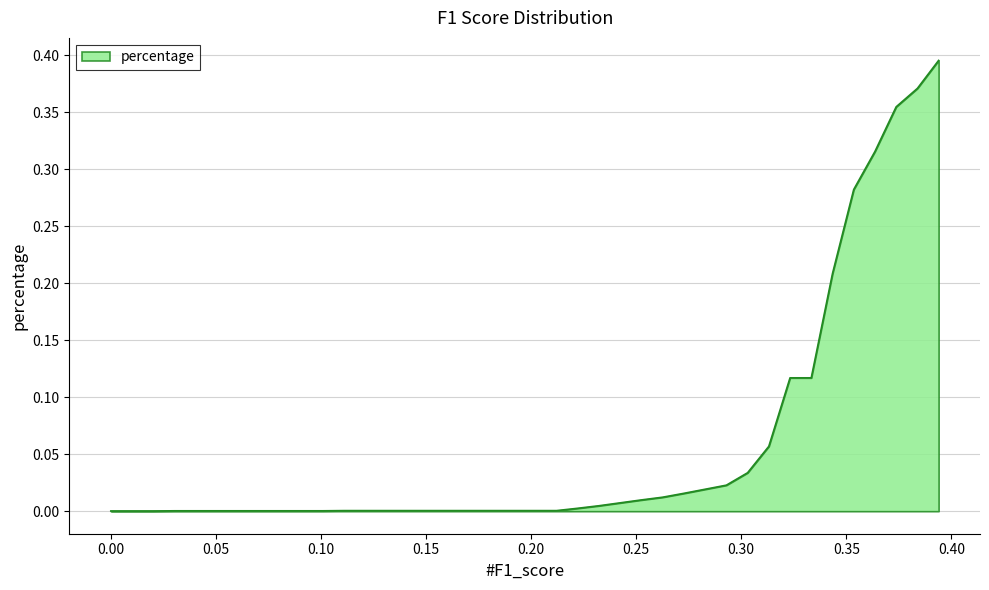

What is the average value?

0.1